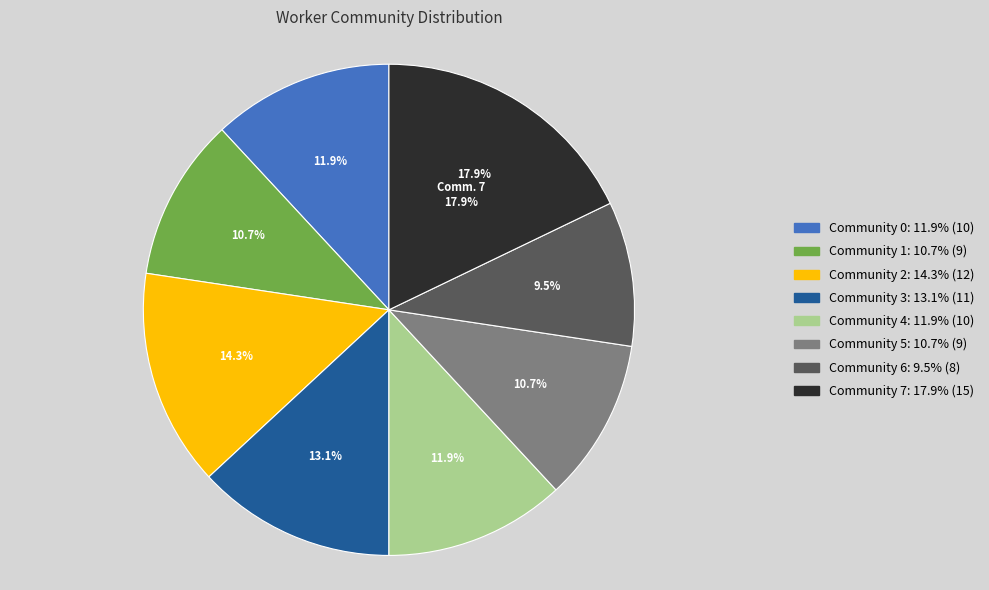

How many slices are in this pie chart?

8